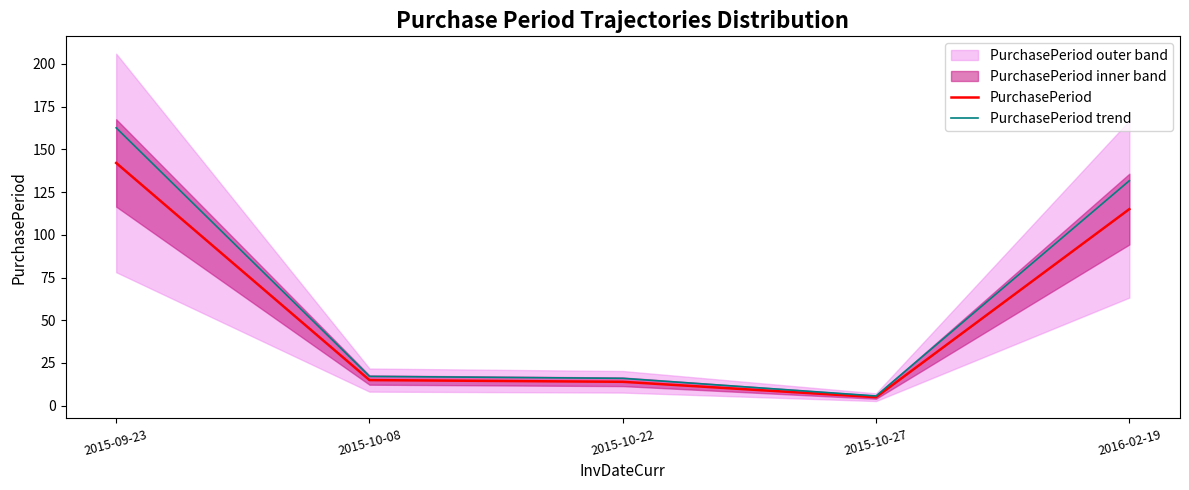

At which label is PurchasePeriod closest to 73?

2016-02-19